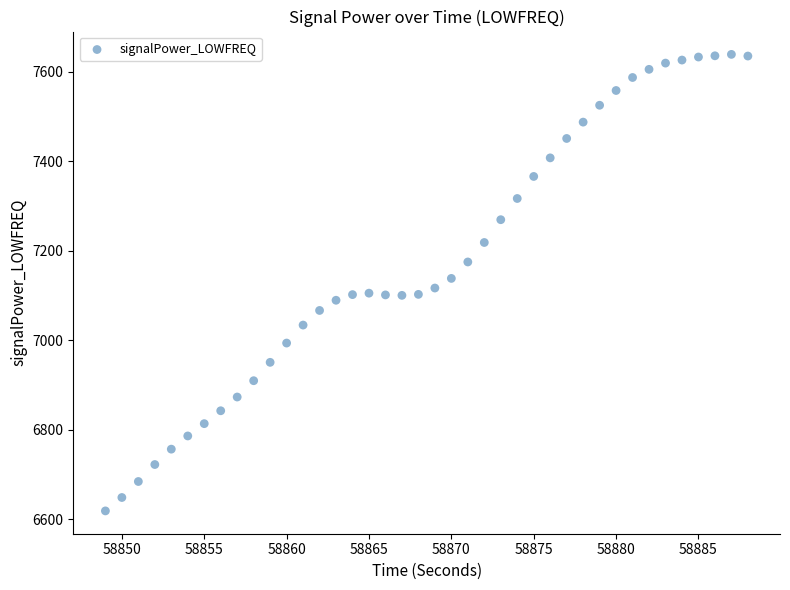

What is the range of Y values (max minus min)?

1020.3